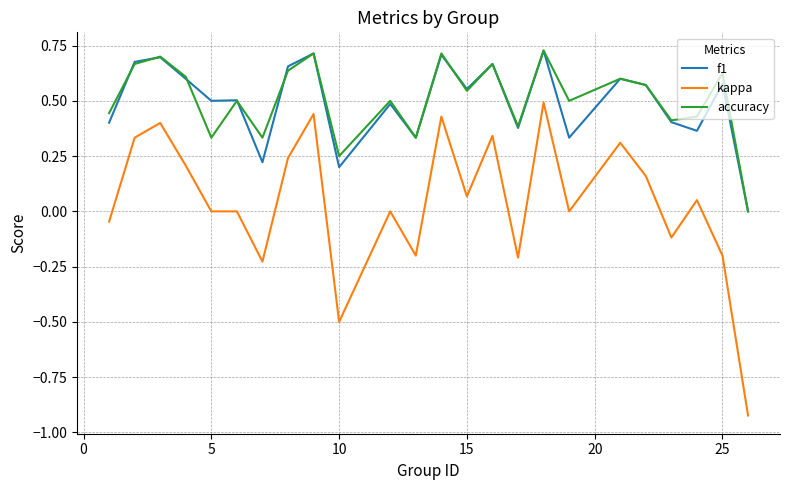

True or false: accuracy and kappa cross at least once.

False